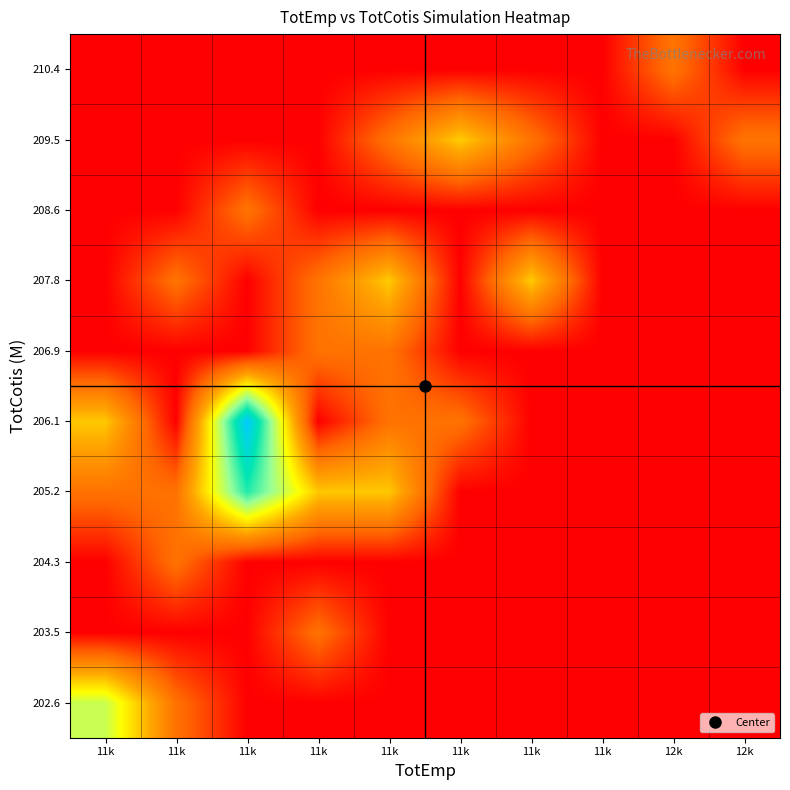

What is the difference between the highest and lowest values at 11k?

608.7